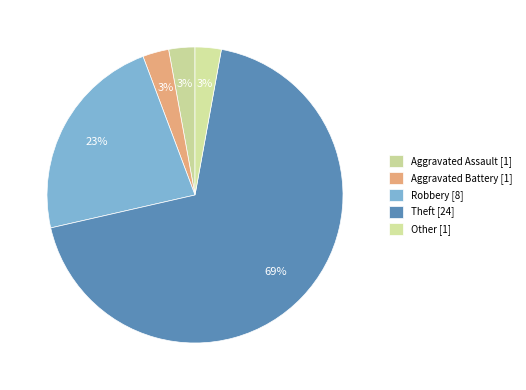

To the nearest percent, what is the difference between the largest and smallest slice percentages?

66%